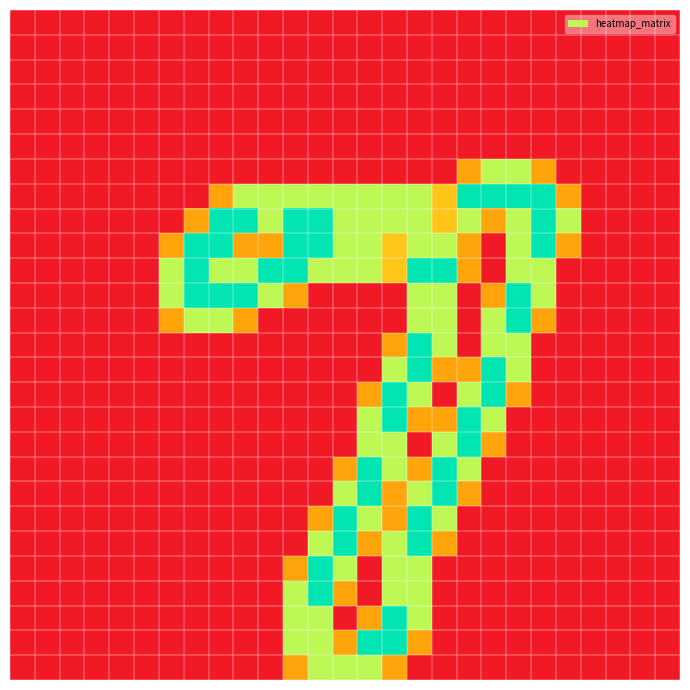

What is the maximum value shown in the chart?

2.0